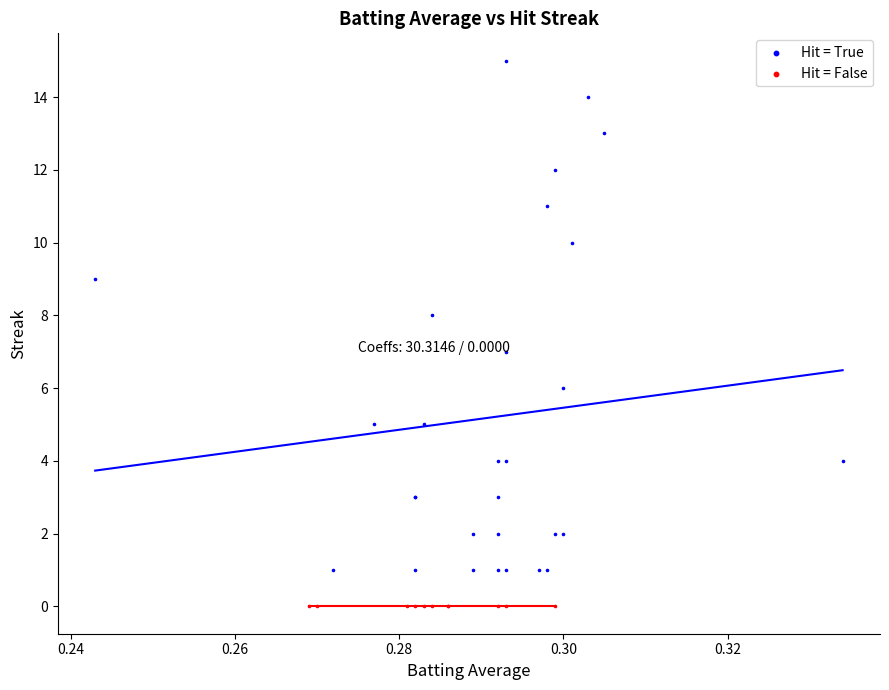

Which series reaches the minimum Y coordinate?

Hit = False